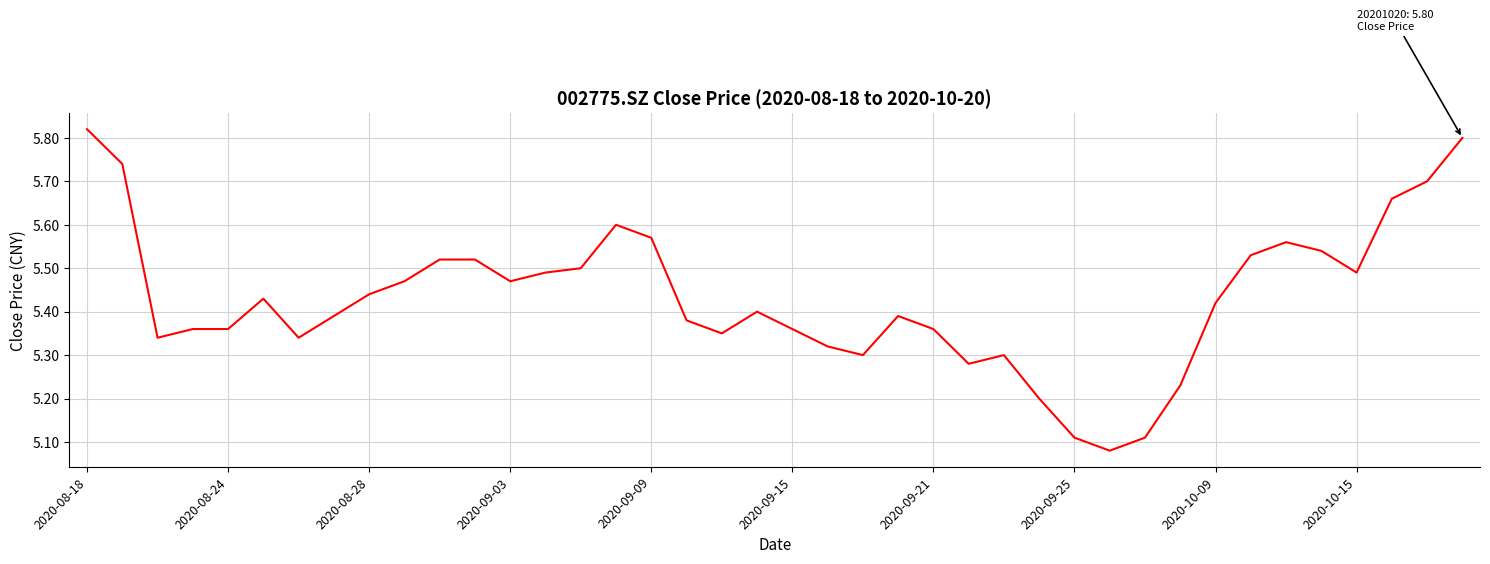

How many lines are shown in the chart?

1